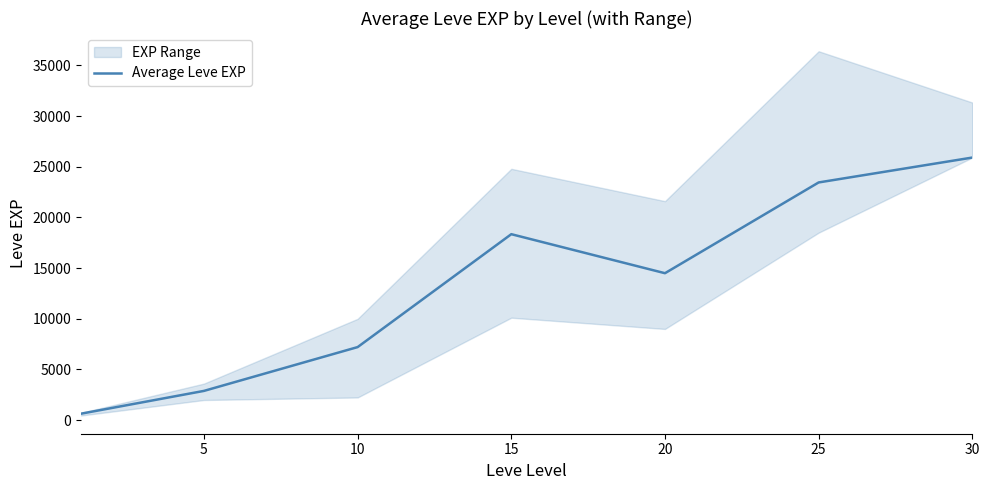

Reading left to right, what are all the values shown in this chart?

630	2878	7200	18340	14490	23444	25900